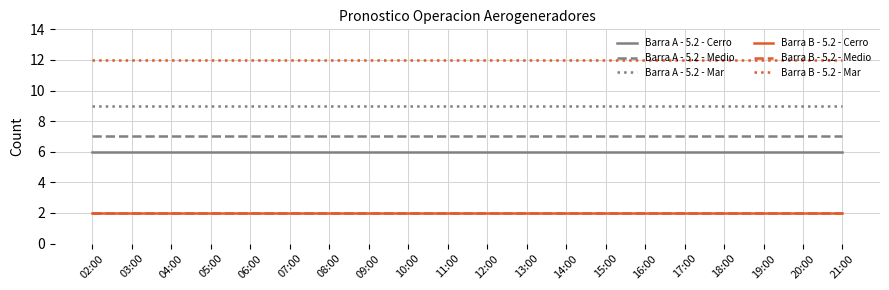

How many lines are shown in the chart?

6